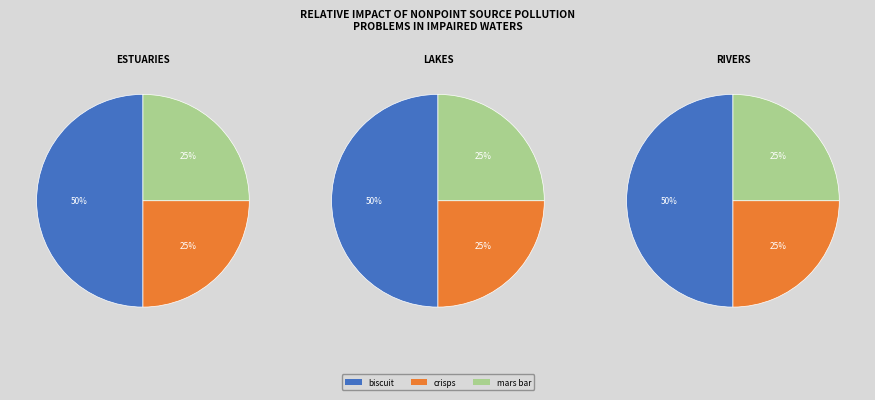

To the nearest percent, what is the average slice percentage?

33%